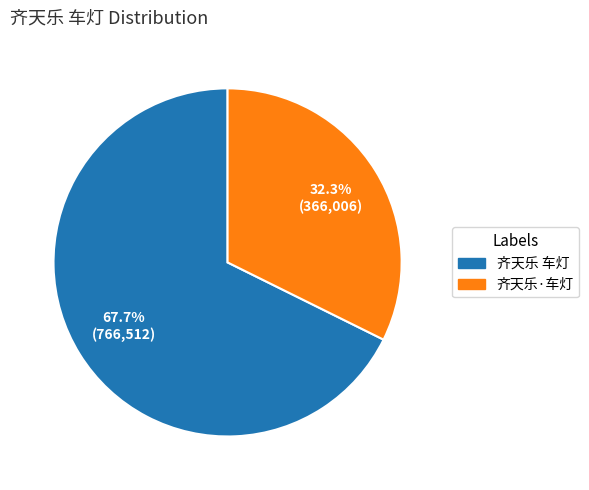

To the nearest percent, what is the difference between the largest and smallest slice percentages?

35%